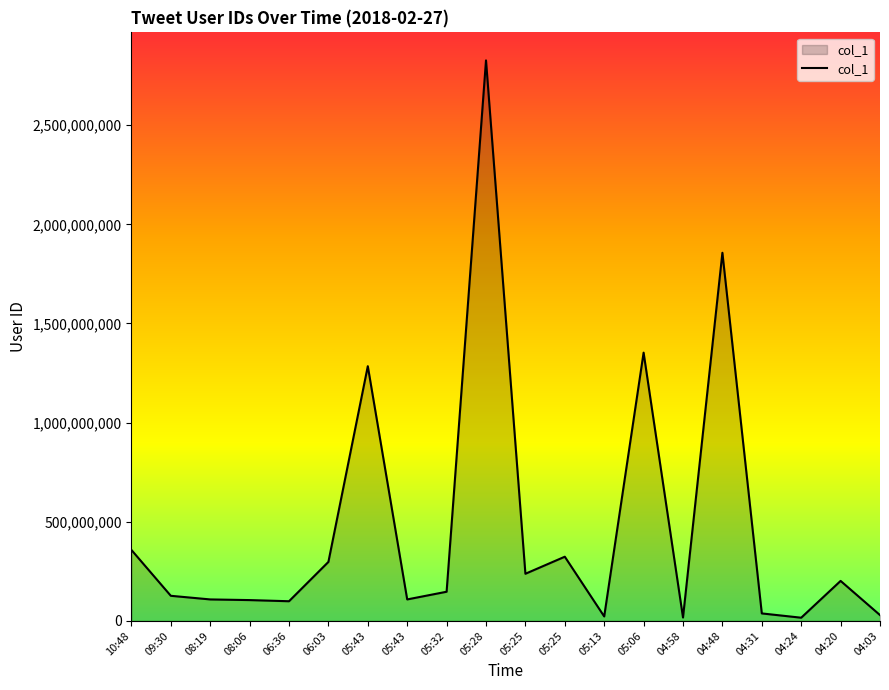

What is the change in value from 05:43 to 05:25?

+215410588